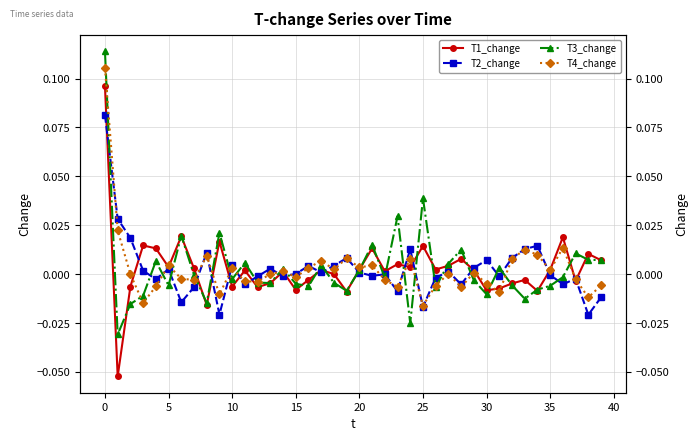

Is the value of T2_change at 35 greater than the value of T3_change at 24?

Yes